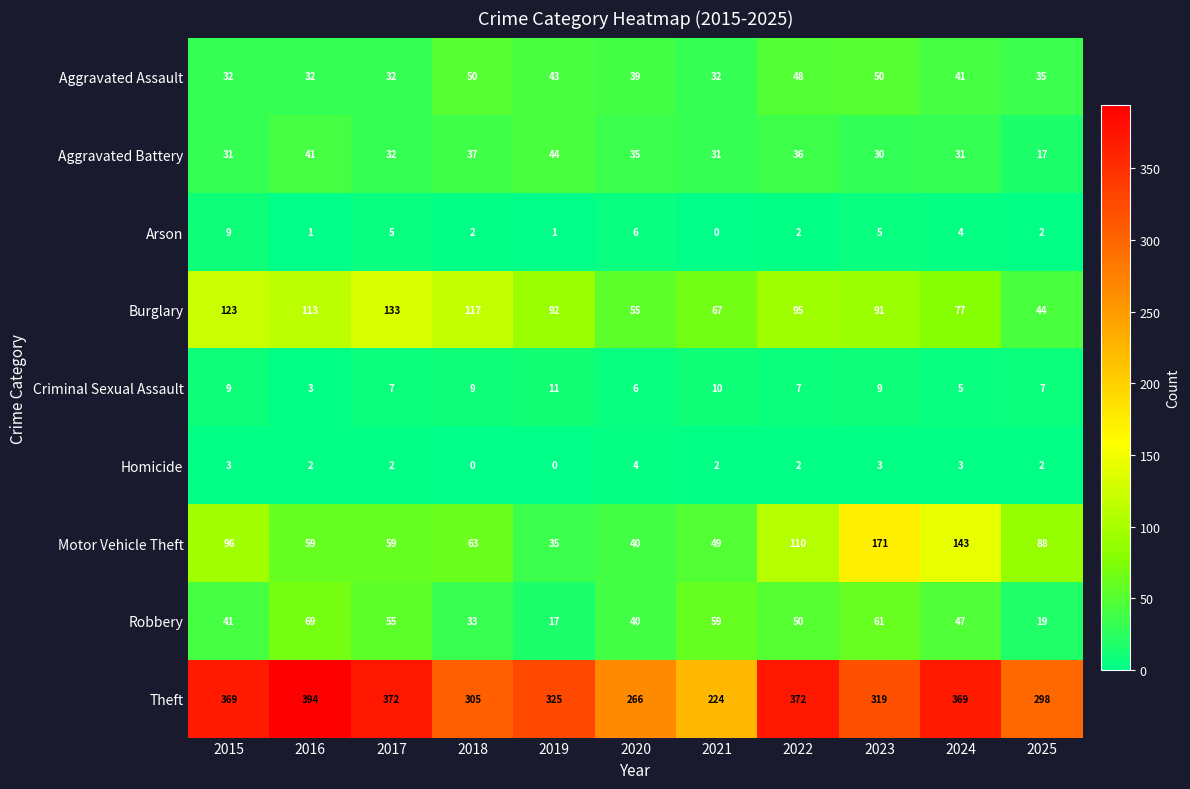

How many series are shown in this chart?

9